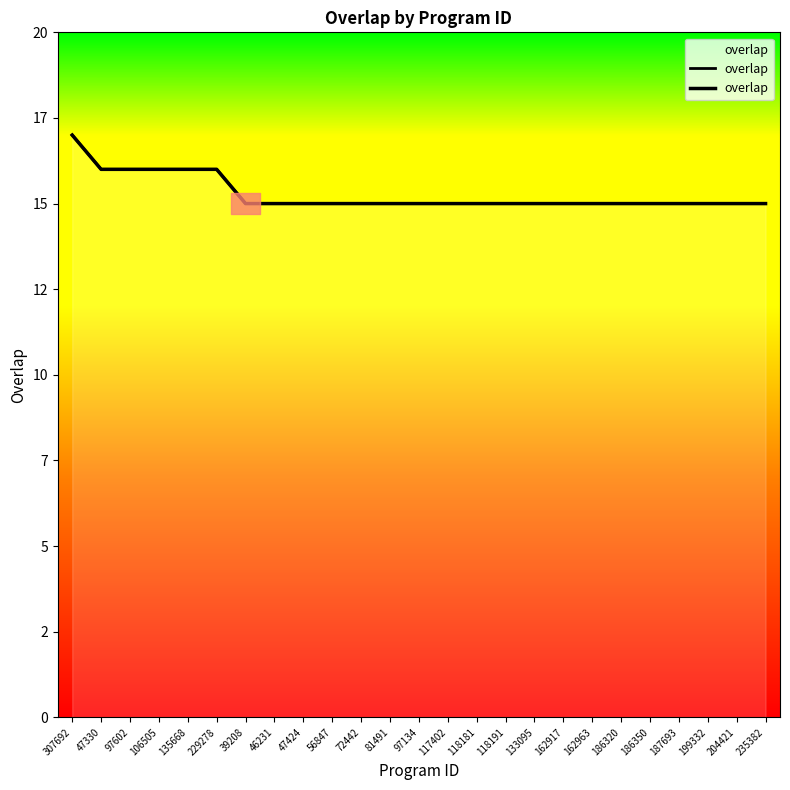

Reading left to right, list all the values displayed in this chart.

17	16	16	16	16	16	15	15	15	15	15	15	15	15	15	15	15	15	15	15	15	15	15	15	15